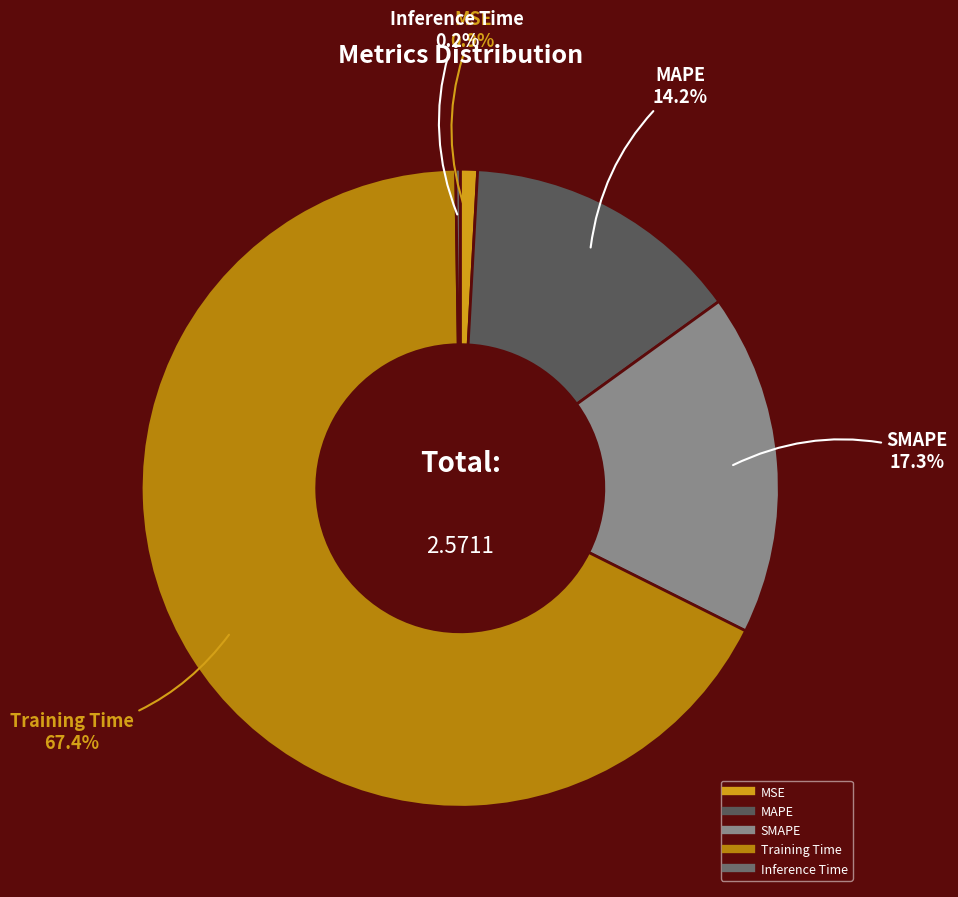

Which slice represents more than half of the pie?

Training Time